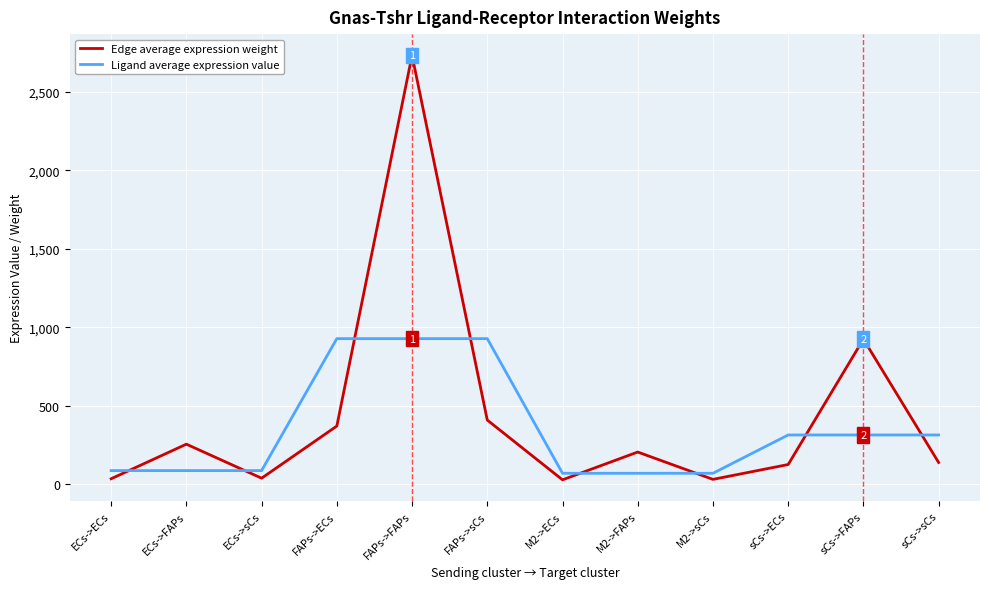

Which label corresponds to the largest value in the chart?

FAPs->FAPs